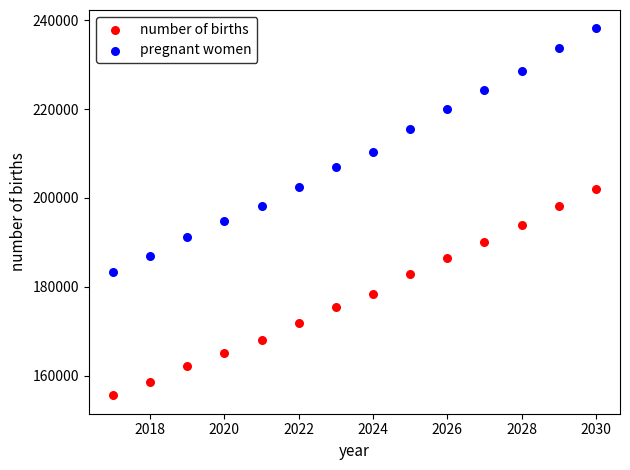

What are all the series names shown in the legend?

number of births, pregnant women